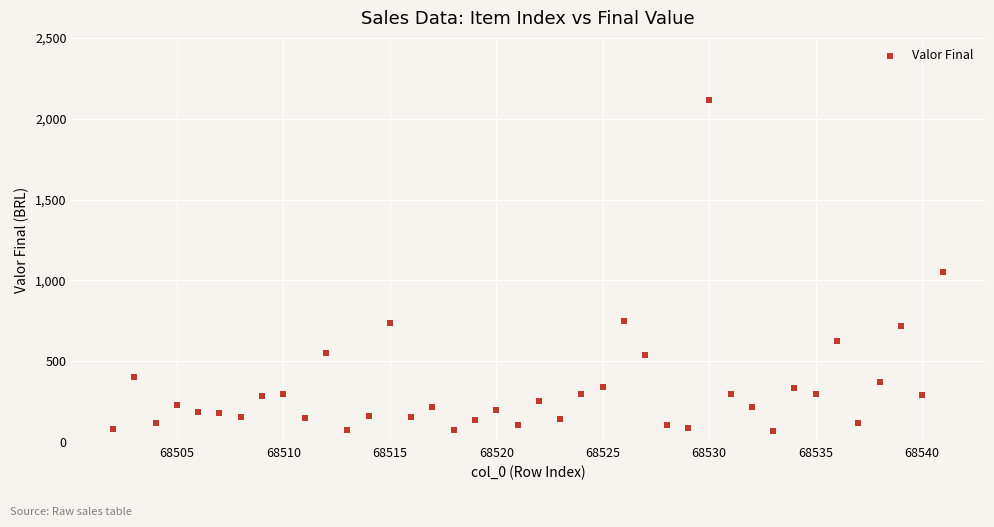

What is the range of Y values (max minus min)?

2051